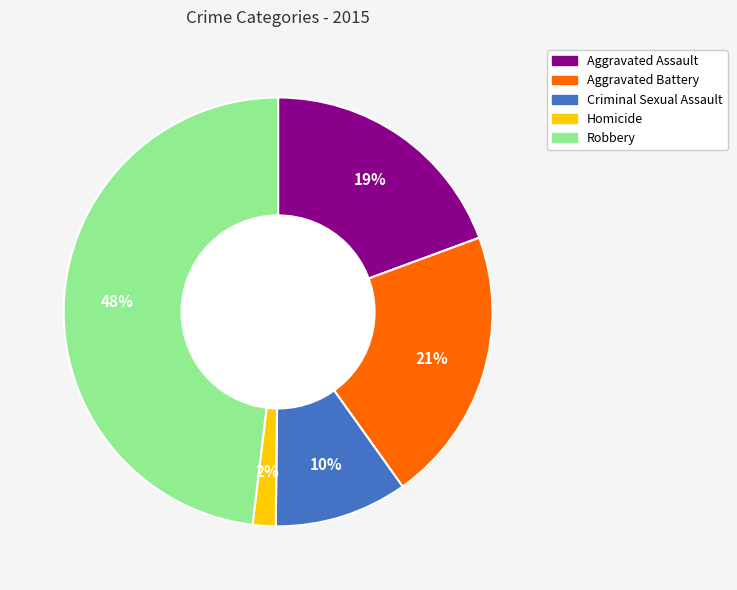

True or false: Homicide accounts for 2% of the total.

True